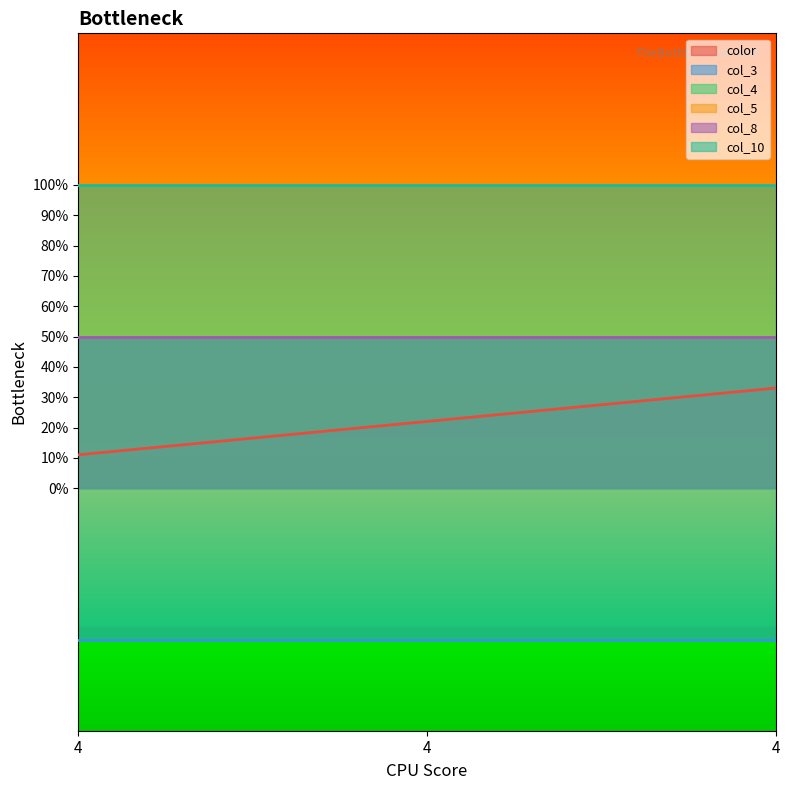

What is the minimum value for color?

0.1